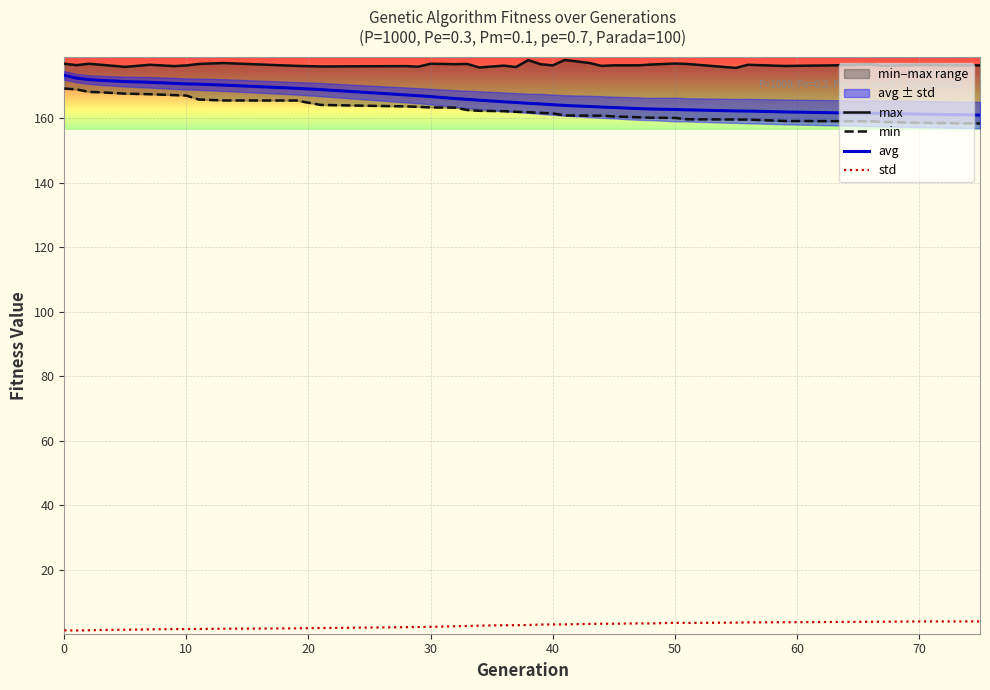

True or false: avg and std intersect in this chart.

False